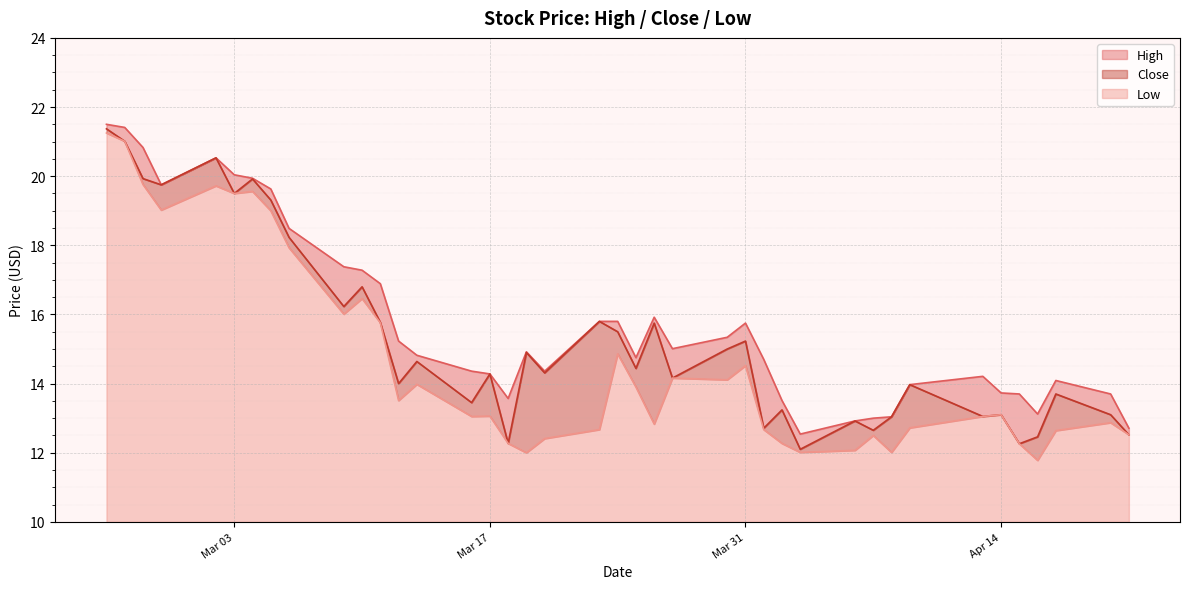

What is the maximum value shown in the chart?

21.5